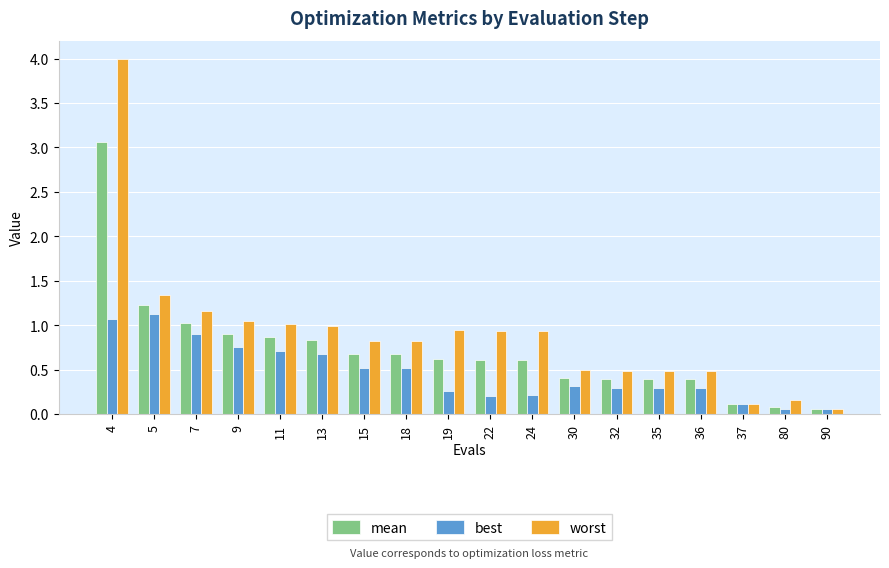

What is the value of the best bar at the 5th from the left?

0.7